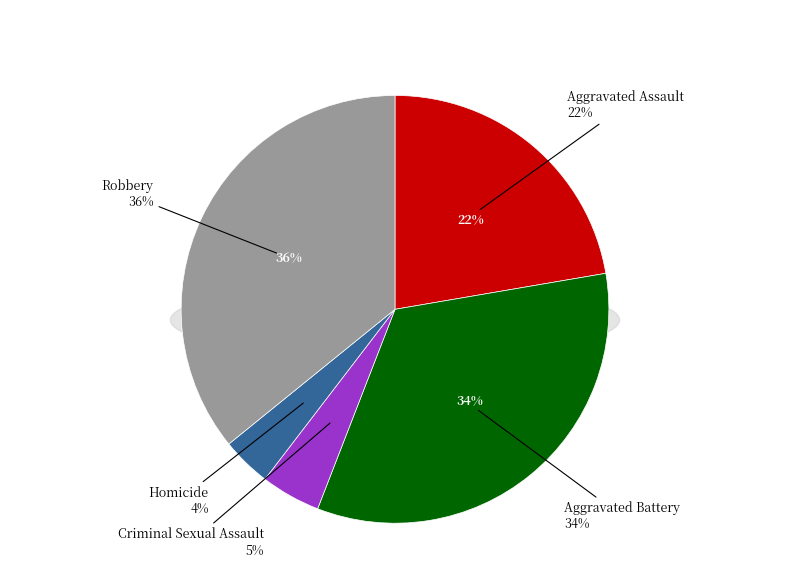

To the nearest percent, what is the combined percentage of Robbery and Aggravated Assault?

58%